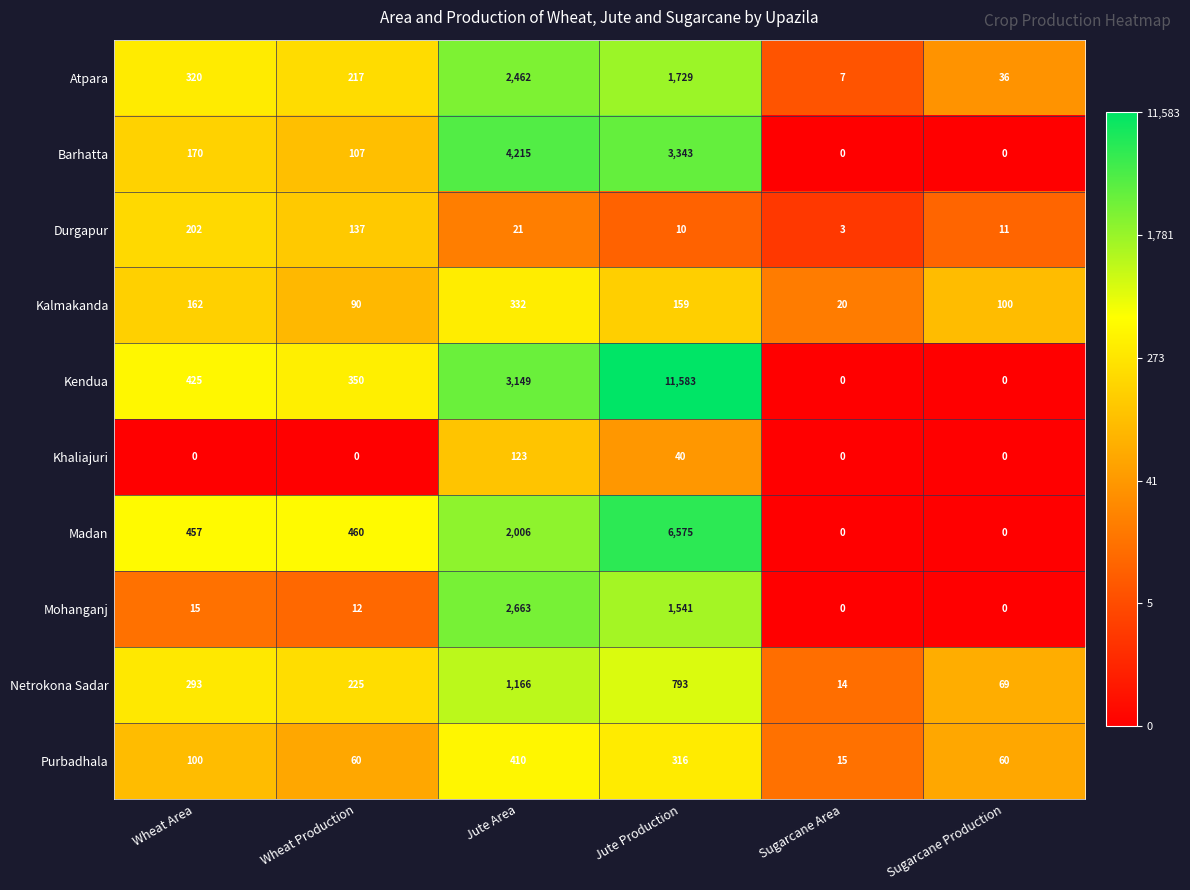

The Barhatta series shows 3343 at Jute Production. True or false?

True